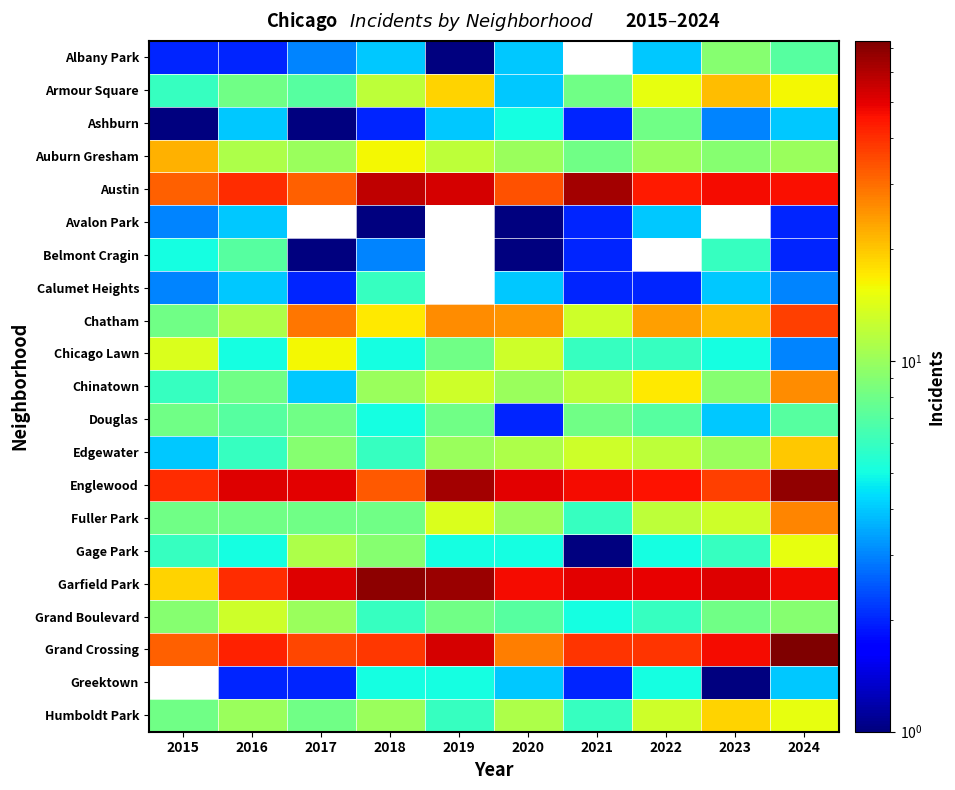

What is the spread (max minus min) of values at 2022?

47.0